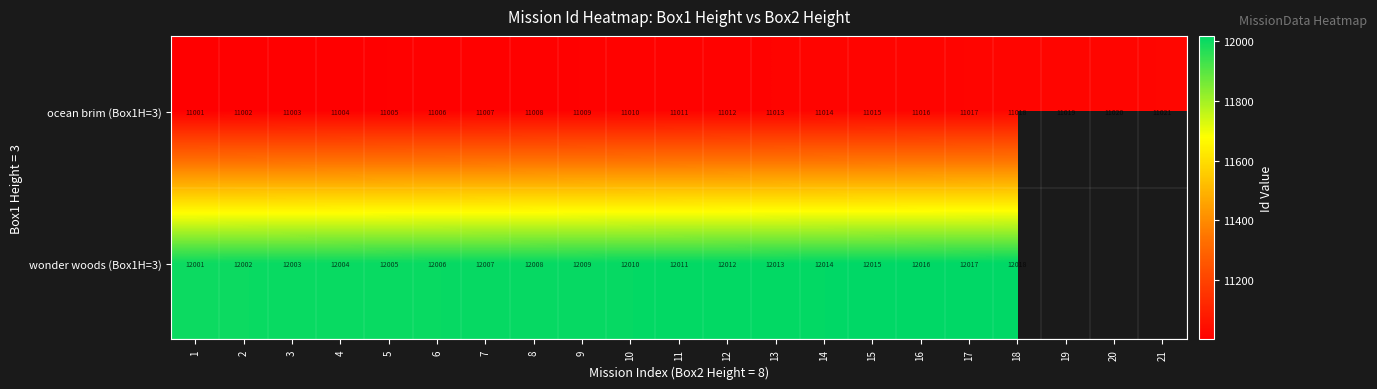

Which label corresponds to the largest value in the chart?

18